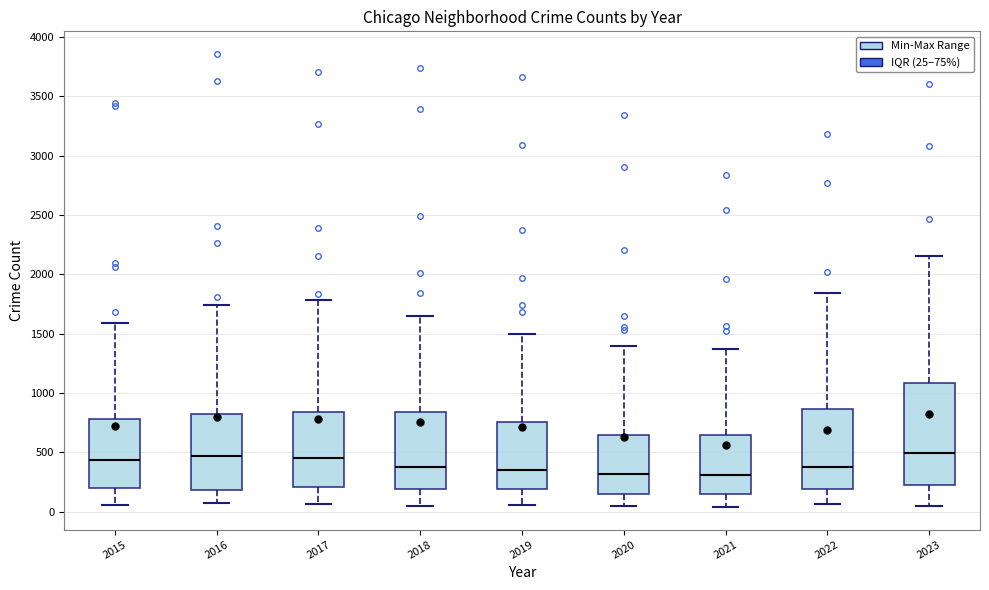

Where is the lower edge of the box at x = 2023 on the y-axis? The values are not printed on the chart, so give them approximately, as read against the axis.

250